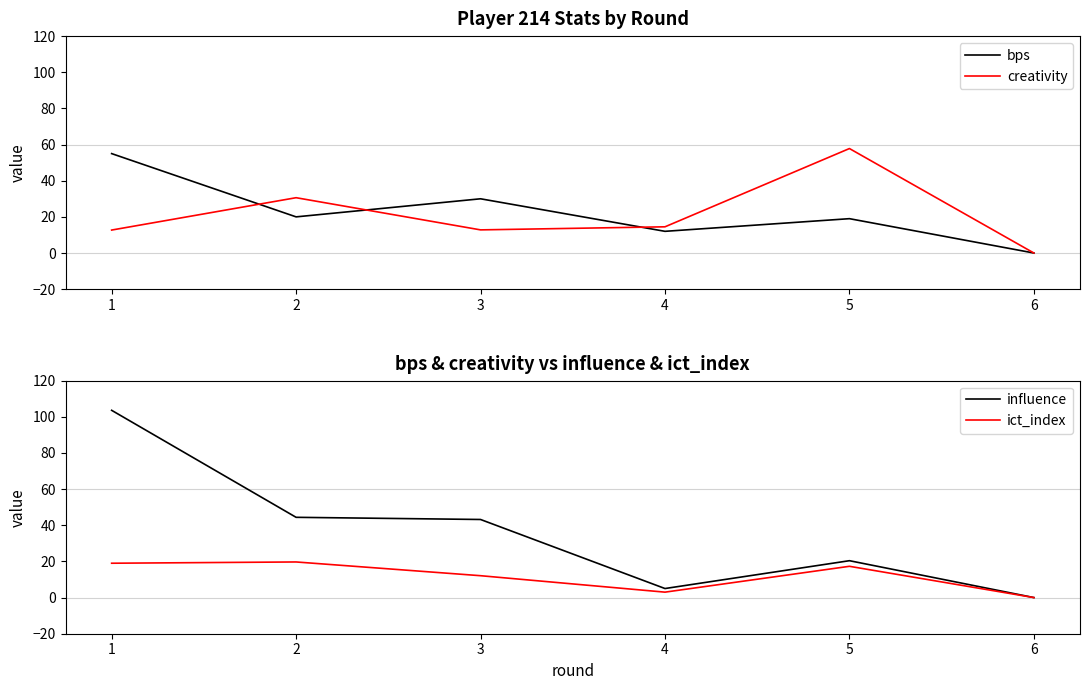

True or false: creativity and ict_index cross at least once.

True